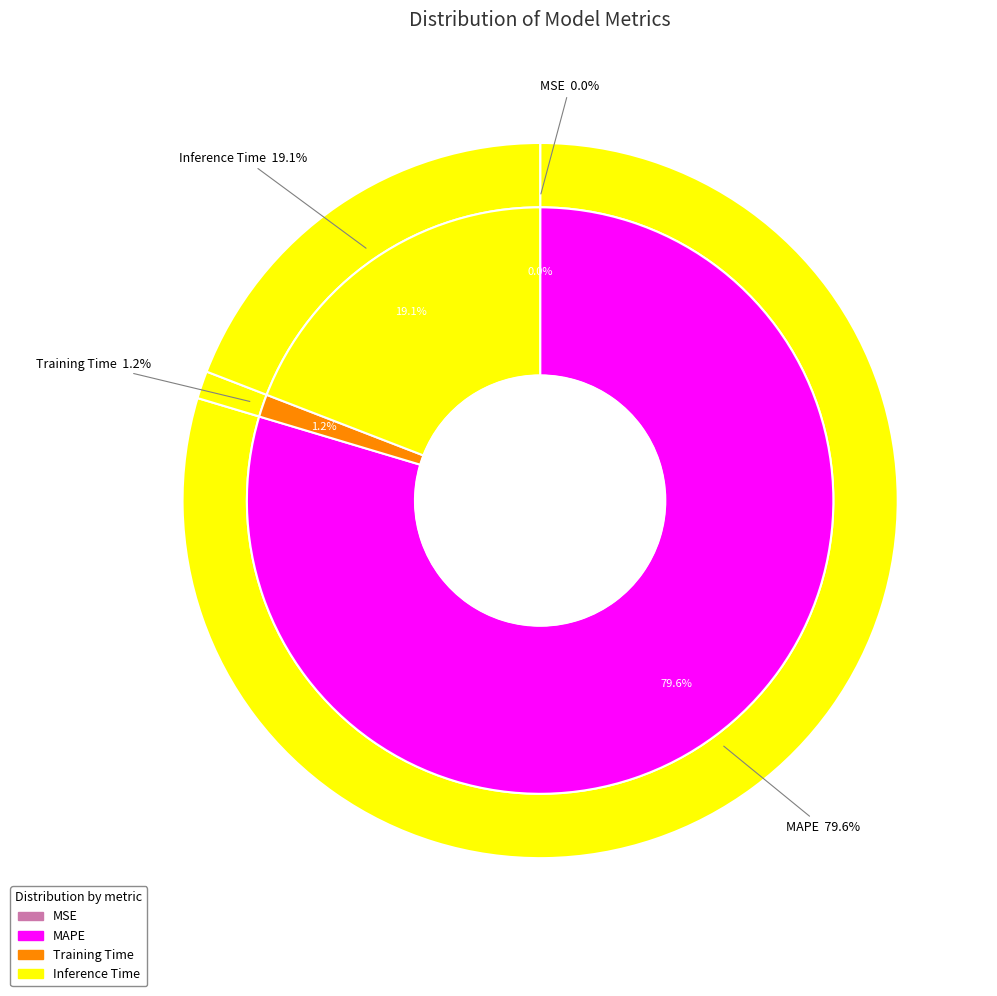

Which category has the biggest portion of the pie?

MAPE